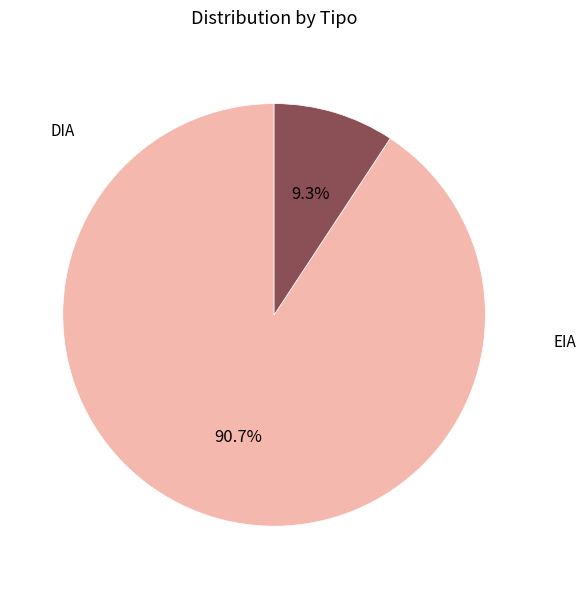

What percentage do DIA and EIA together represent?

100.0%